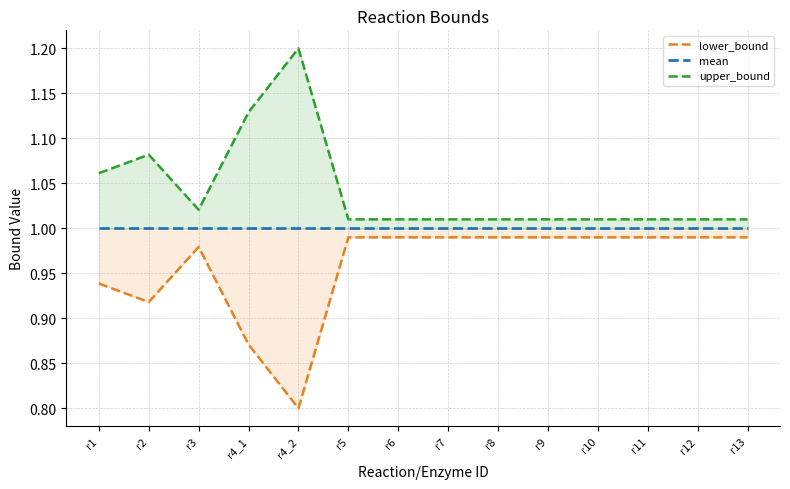

List the labels in order of lower_bound value, smallest first.

r4_2, r4_1, r2, r1, r3, r5, r6, r7, r8, r9, r10, r11, r12, r13